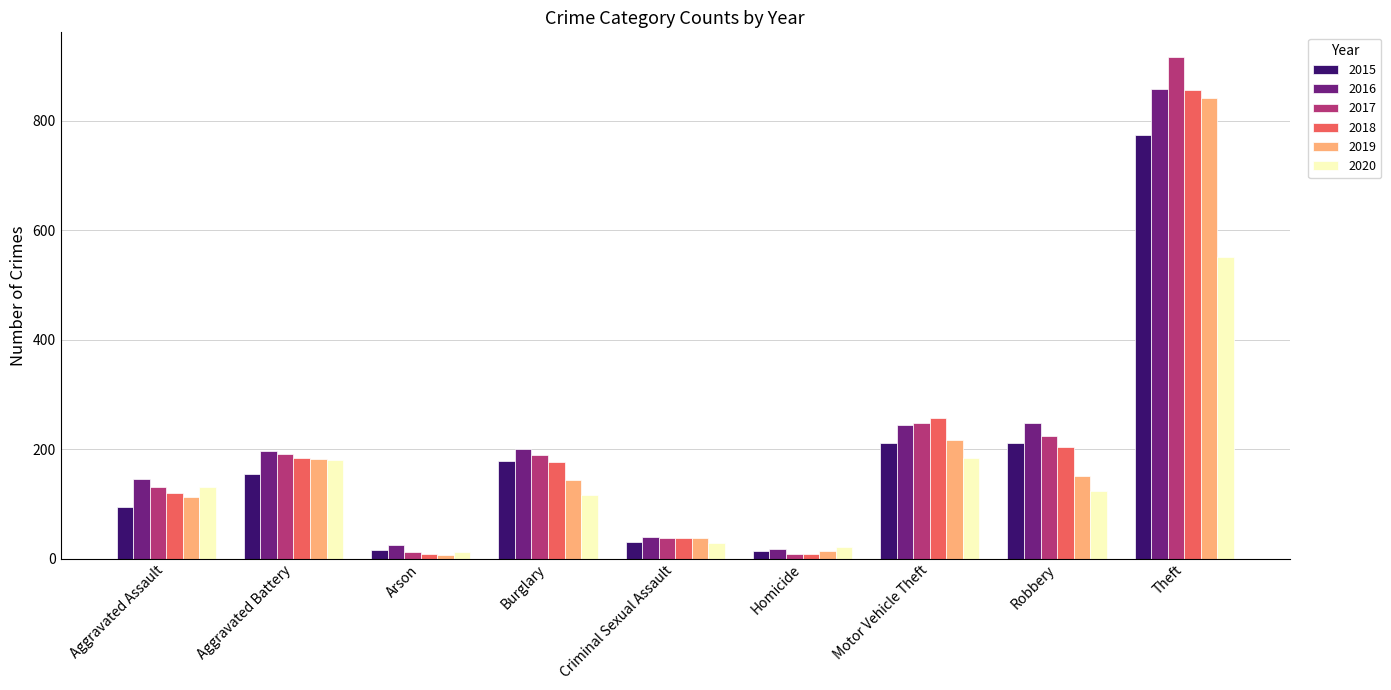

Which series changed the most between Aggravated Battery and Theft?

2017